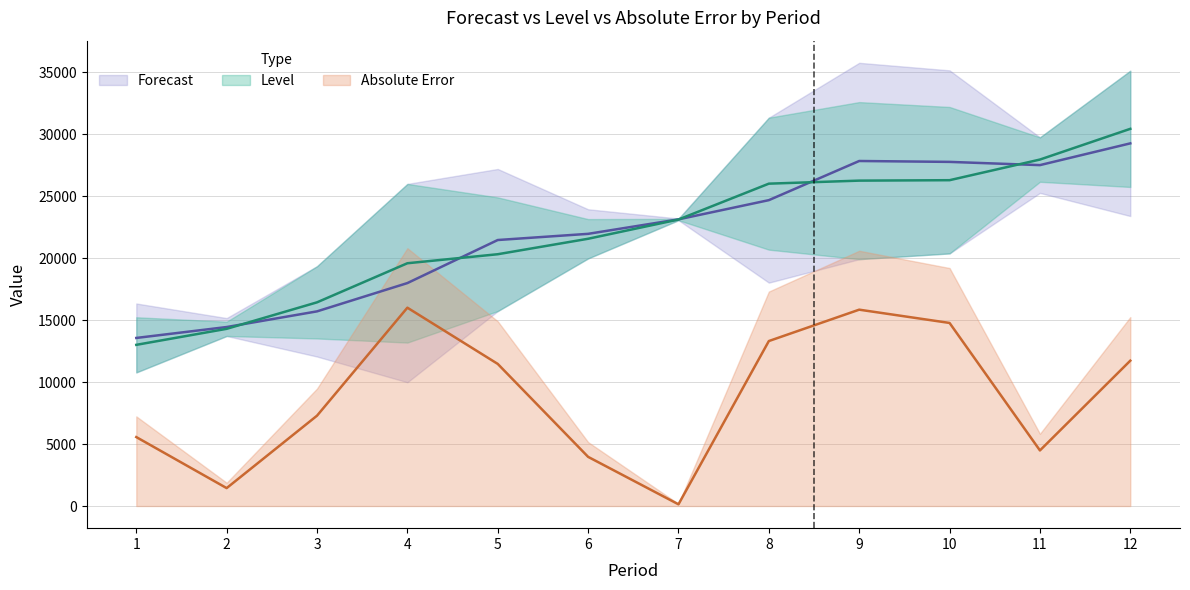

How many lines are shown in the chart?

3